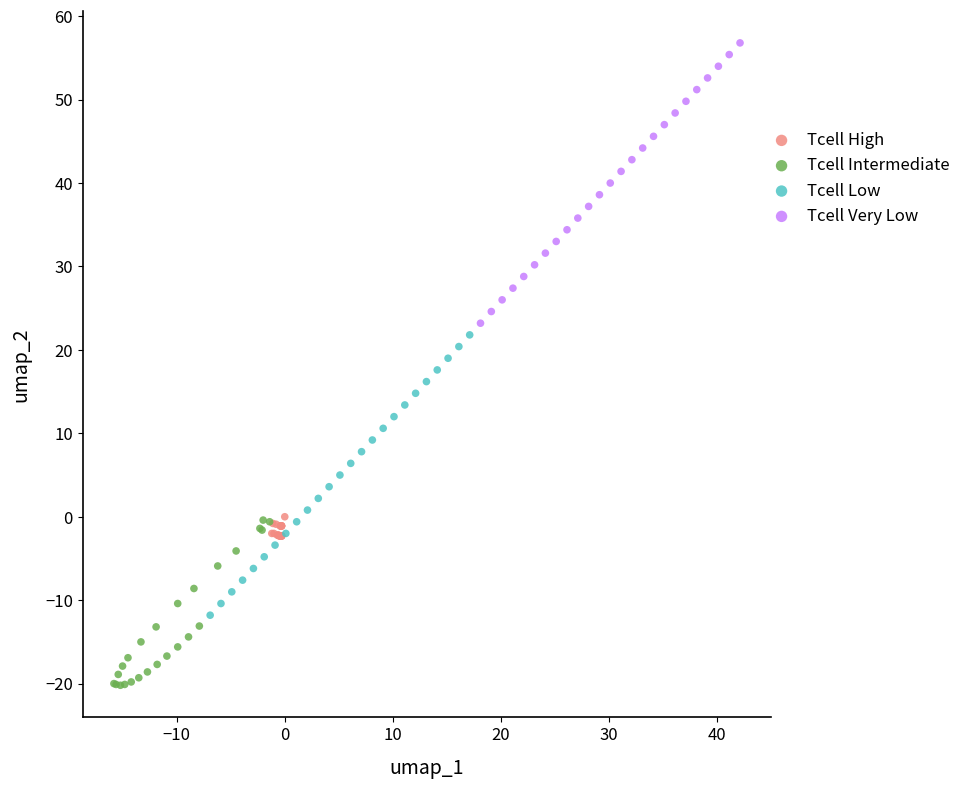

Which series contains the highest Y value?

Tcell Very Low